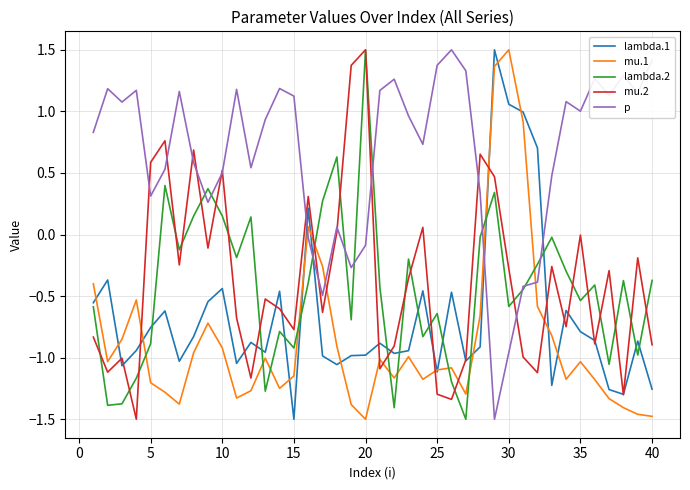

What are all the series names shown in the legend?

lambda.1, mu.1, lambda.2, mu.2, p